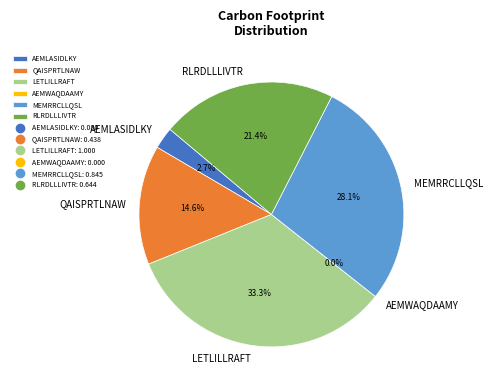

True or false: MEMRRCLLQSL accounts for 28% of the total.

True